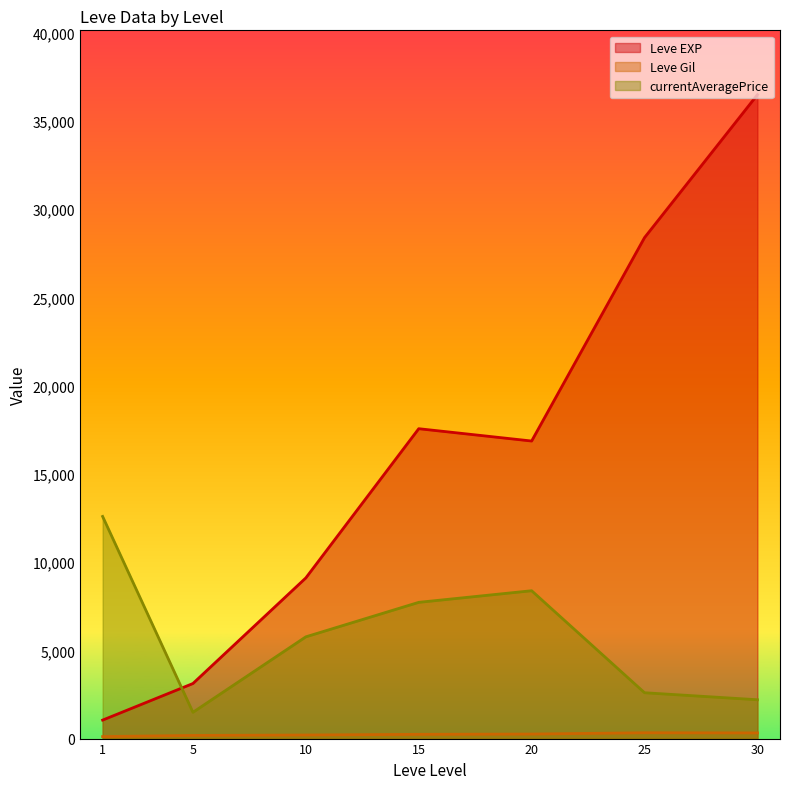

Is it true that Leve EXP equals 10150 at 5?

False